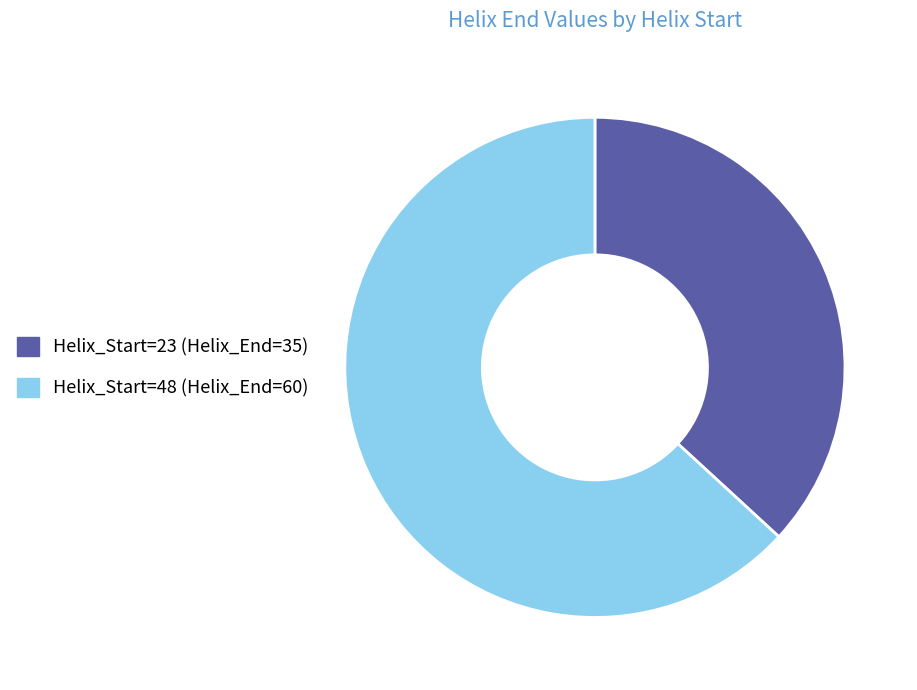

Does any single category account for the majority?

Yes